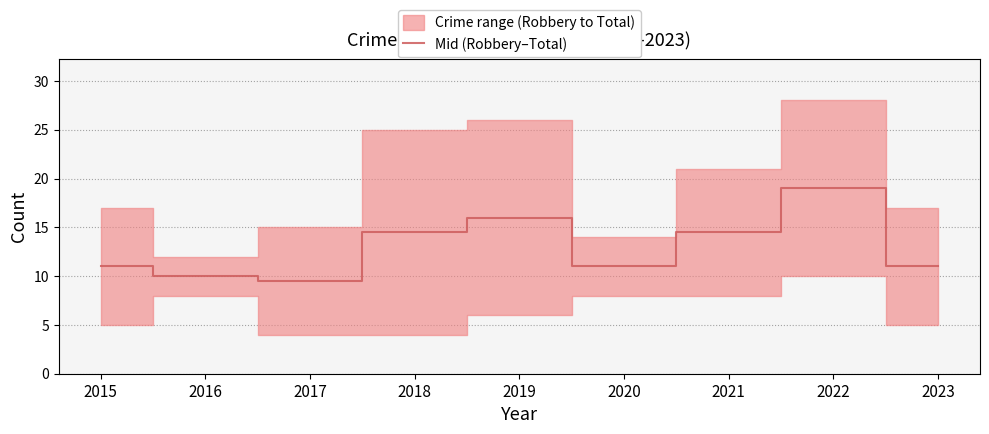

What is the value of the 5th point from the left?

16.0